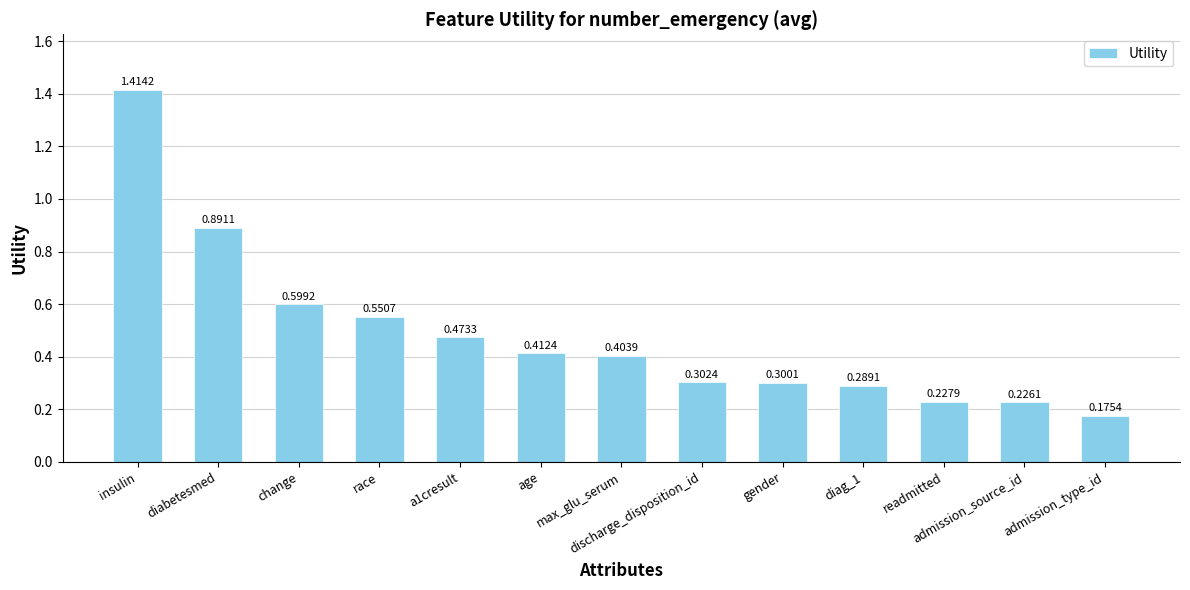

Which category has the highest value across all series?

insulin